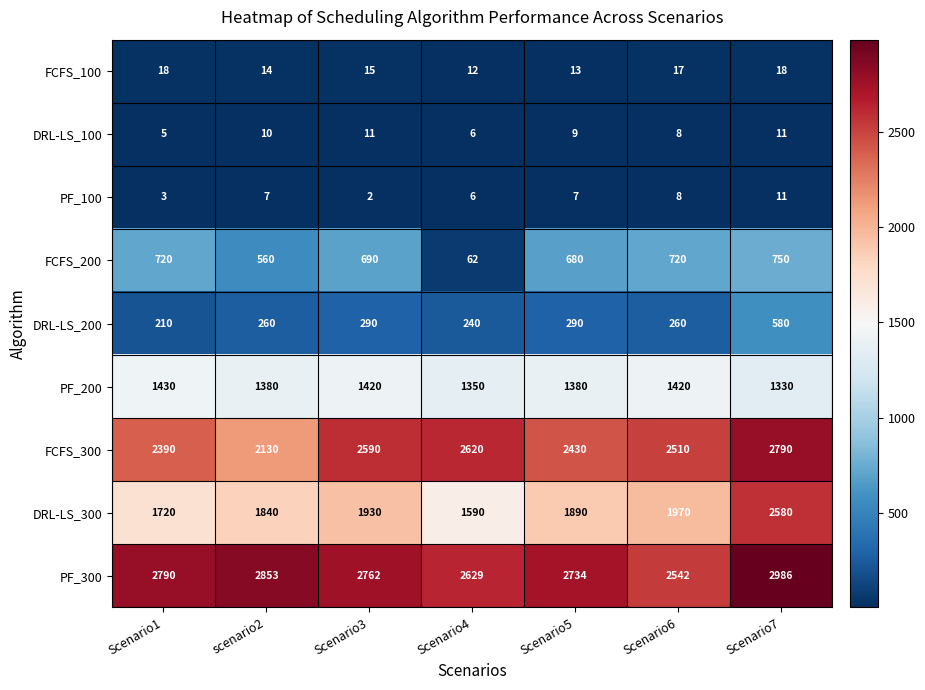

What is the difference between the FCFS_200 values at Scenario7 and Scenario4?

688